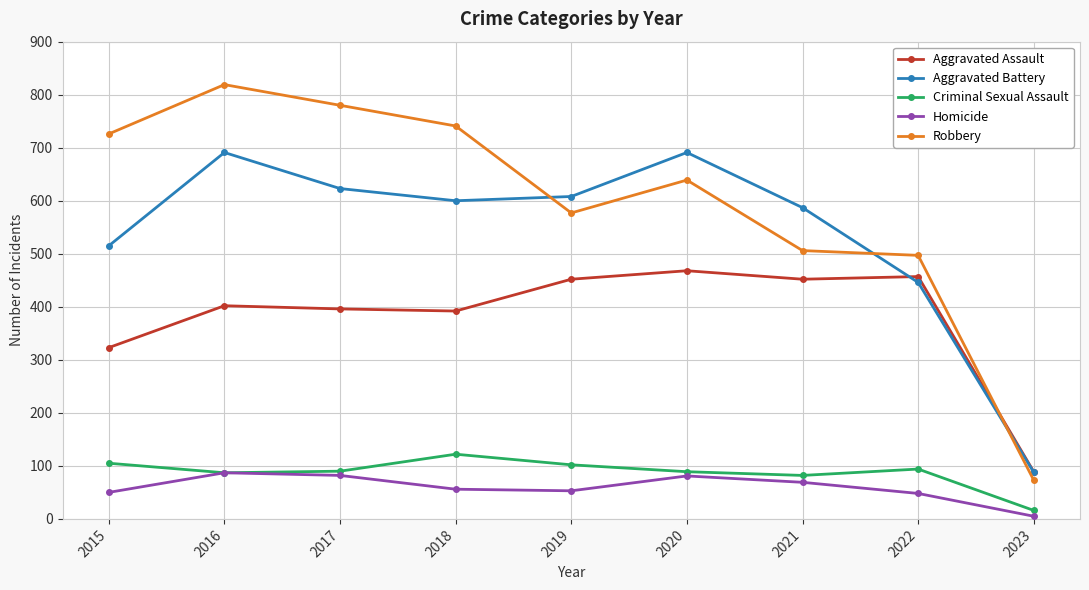

Rank the series by their maximum value, from highest to lowest.

Robbery, Aggravated Battery, Aggravated Assault, Criminal Sexual Assault, Homicide